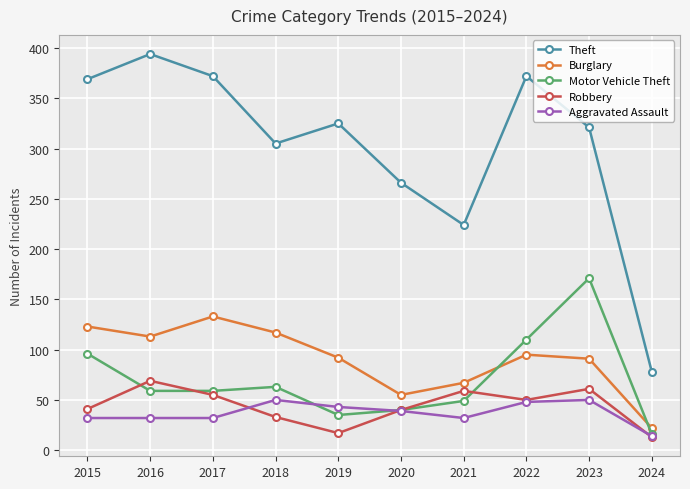

Read the Theft value at 2016, to the nearest 5.

395